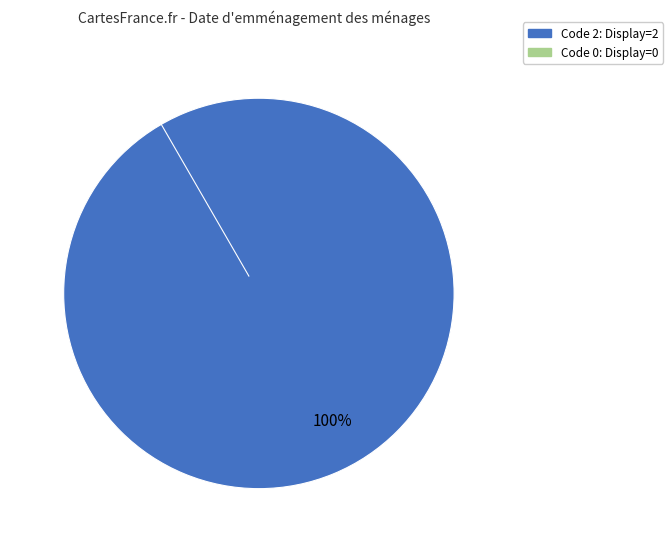

To the nearest percent, what is the difference between the 0 and 2 slice percentages?

100%